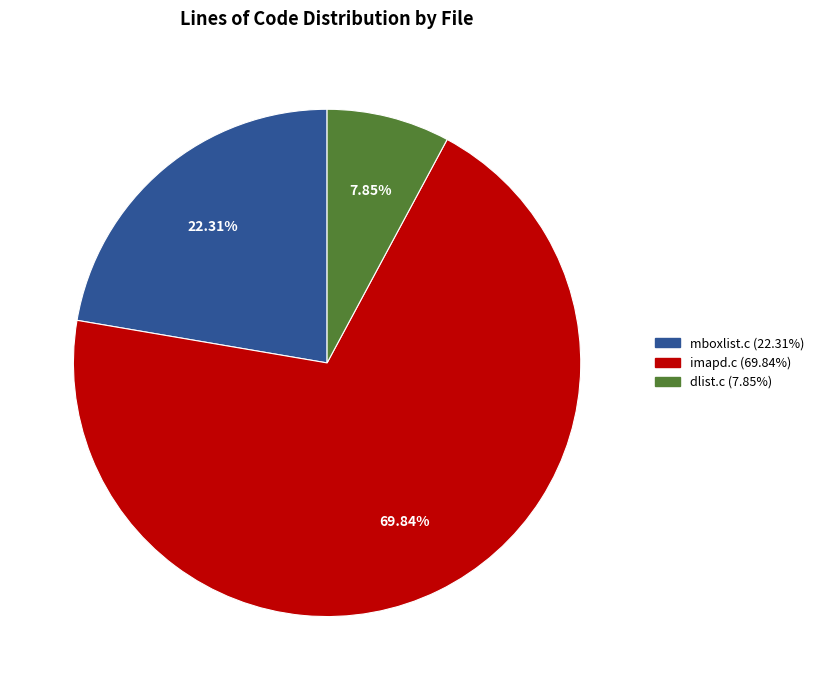

Rank the categories by value from lowest to highest.

dlist.c, mboxlist.c, imapd.c